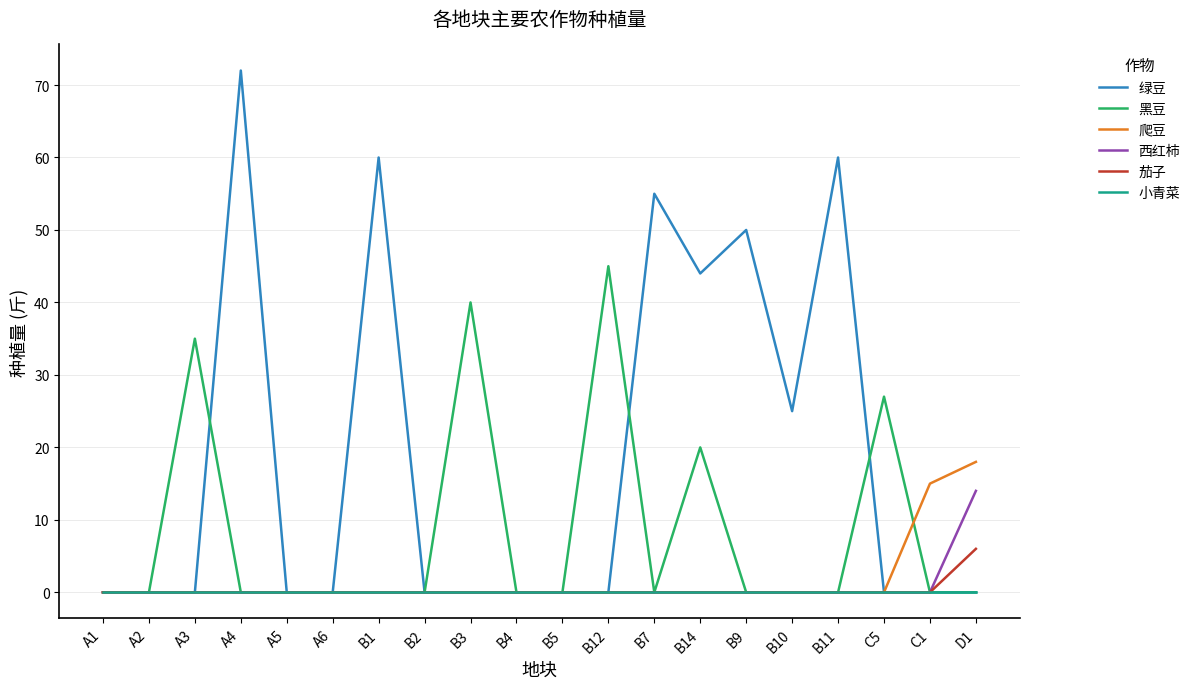

The 西红柿 series shows 0 at B4. True or false?

True